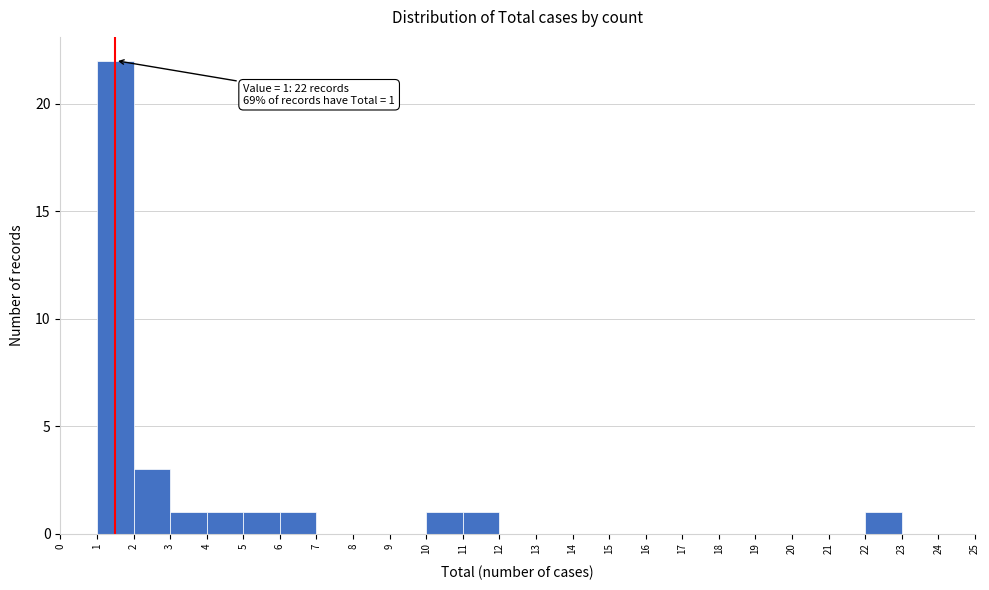

Which range on the x-axis has the tallest bar?

1 to 2